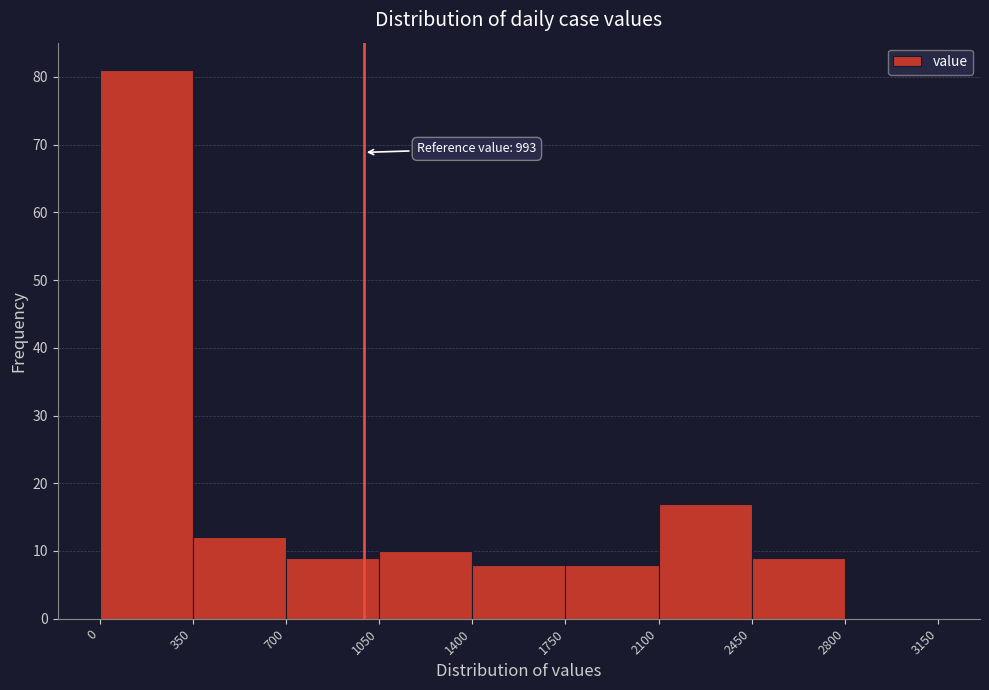

Which range on the x-axis has the tallest bar?

0 to 350